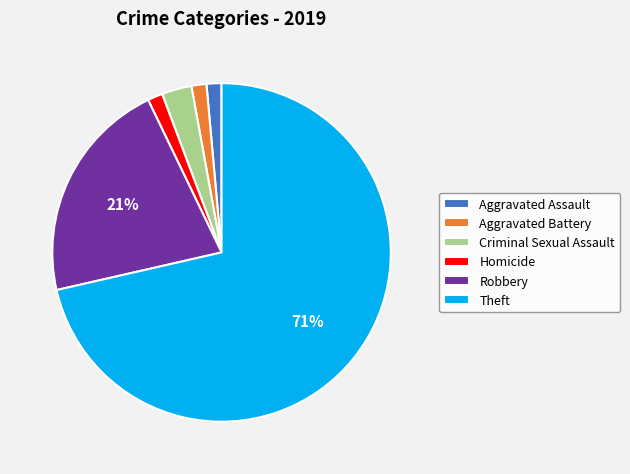

Which category has the biggest portion of the pie?

Theft